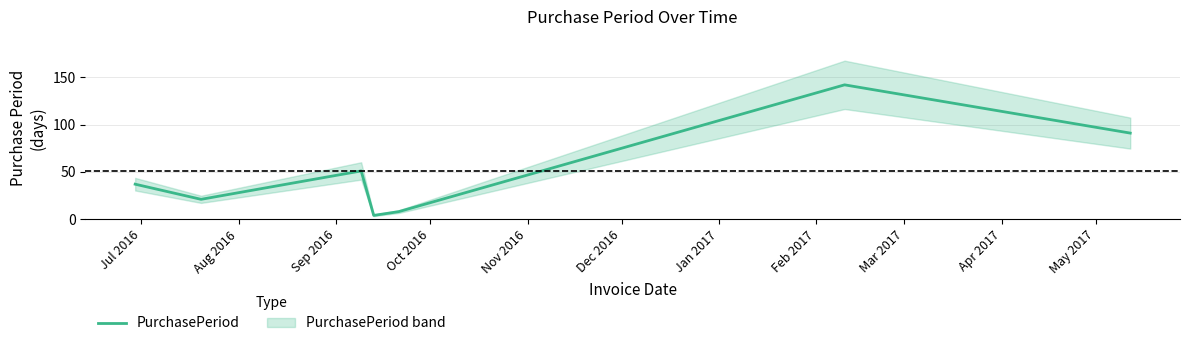

How many series are shown in this chart?

1